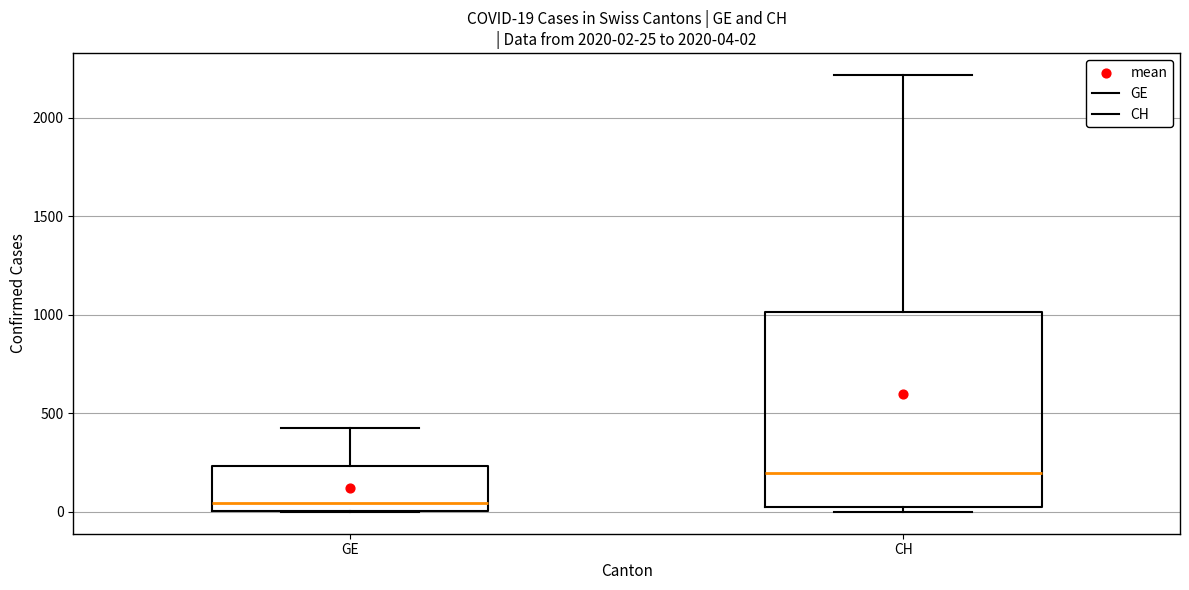

Comparing the boxes themselves (not the whiskers), which one is the tallest?

CH